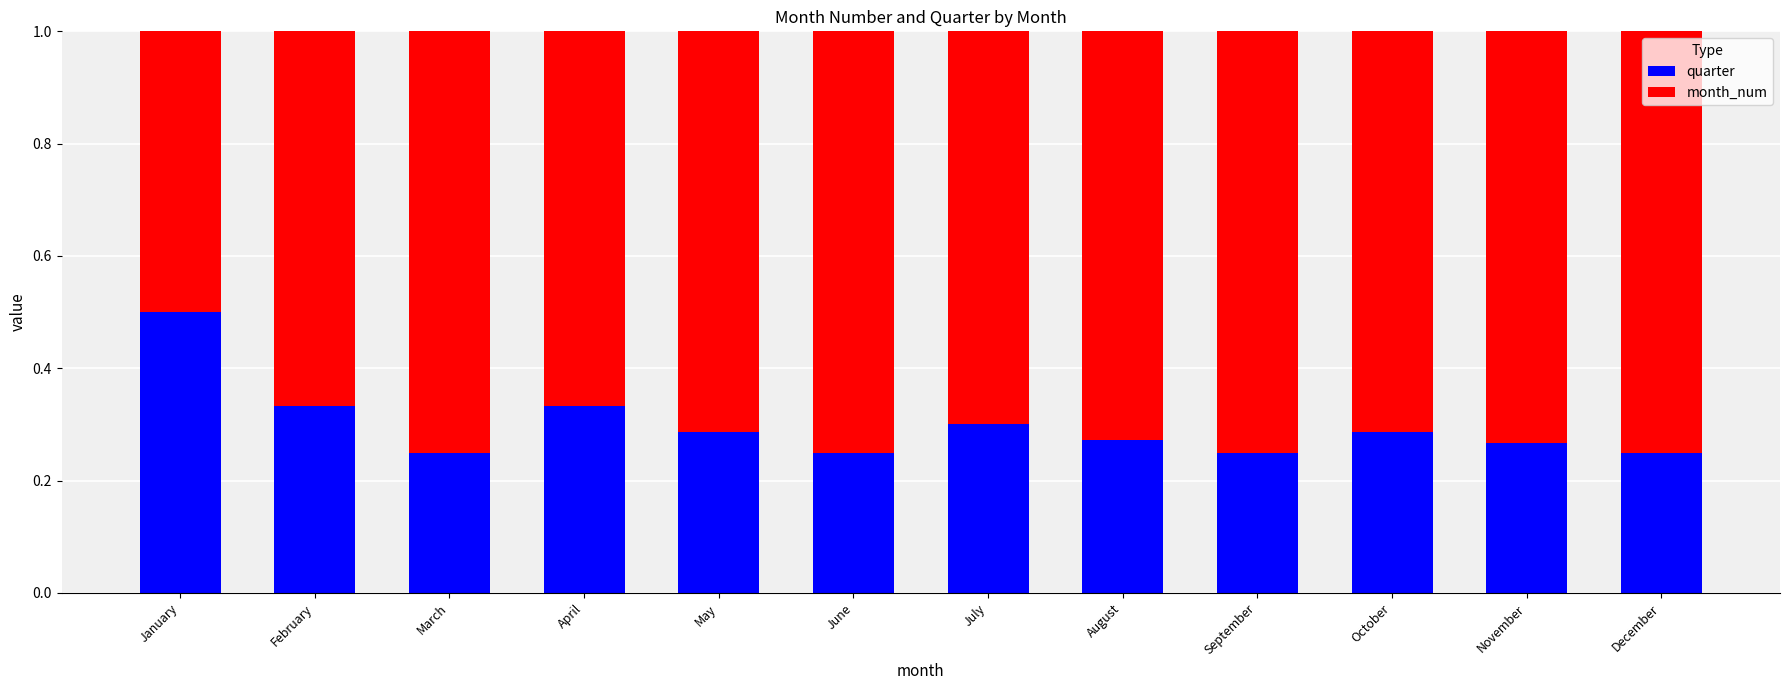

Which category has the highest value in the quarter series?

January